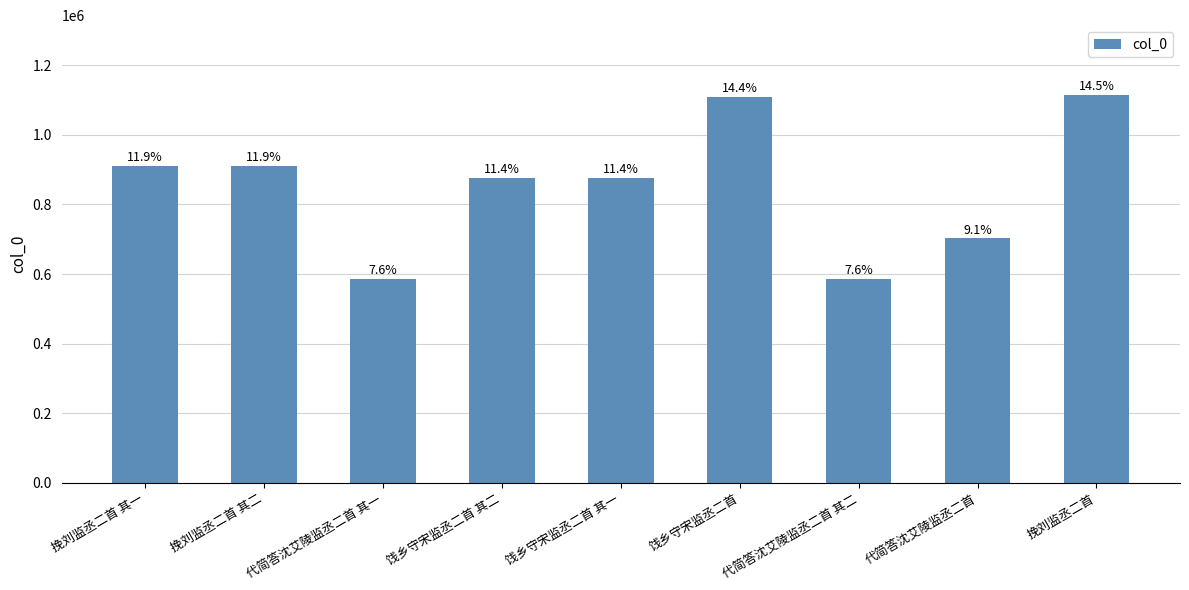

Between 饯乡守宋监丞二首 其一 and 代简答沈艾陵监丞二首, which is larger?

饯乡守宋监丞二首 其一